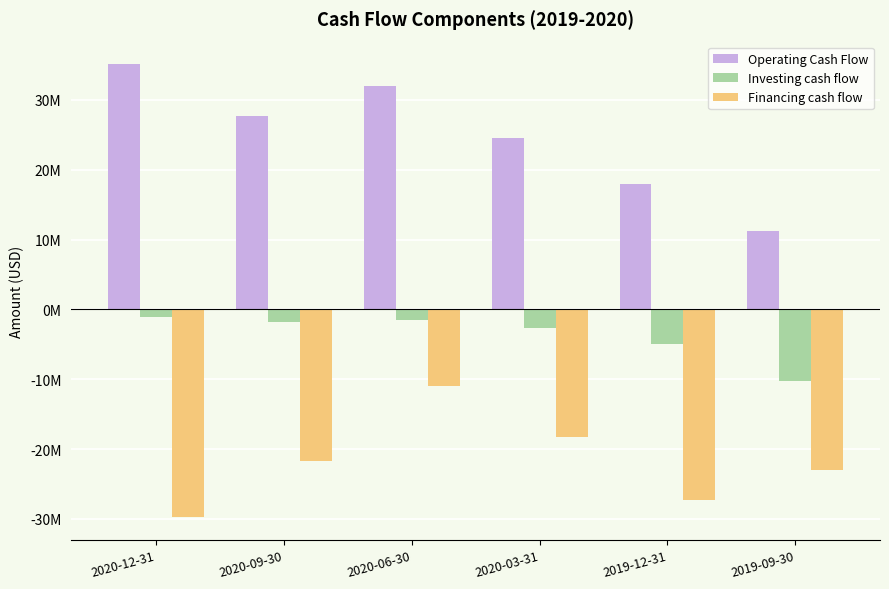

Reading left to right, list all the values displayed in this chart.

Operating Cash Flow: 35117000	27642000	32025000	24568000	17949000	11226000
Investing cash flow: -1059000	-1755000	-1495000	-2613000	-5002000	-10193000
Financing cash flow: -29773000	-21761000	-10995000	-18264000	-27305000	-22972000